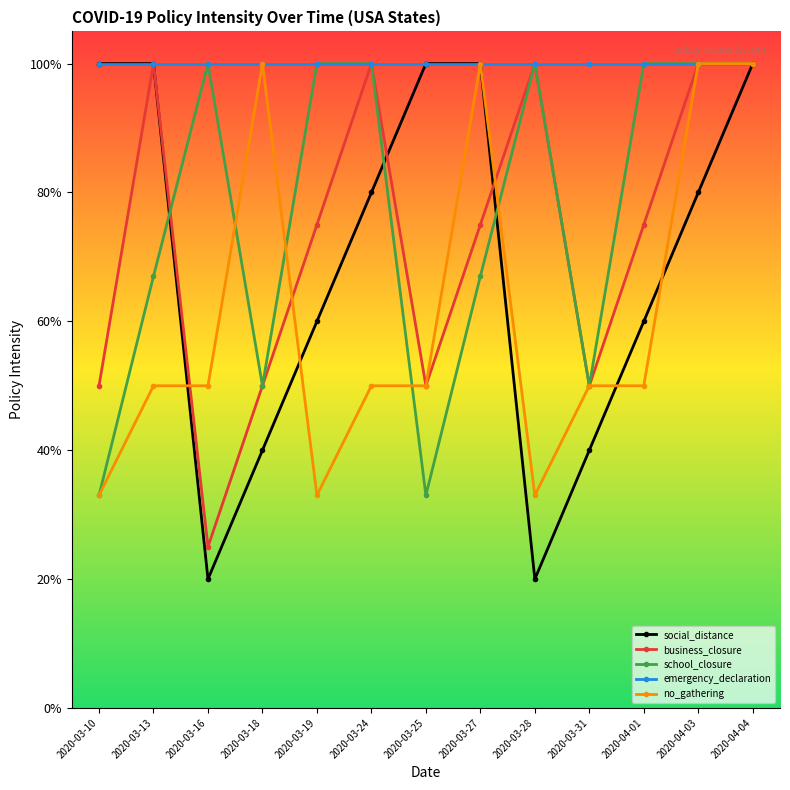

What is the difference between the second highest and minimum values in the no_gathering series?

0.7